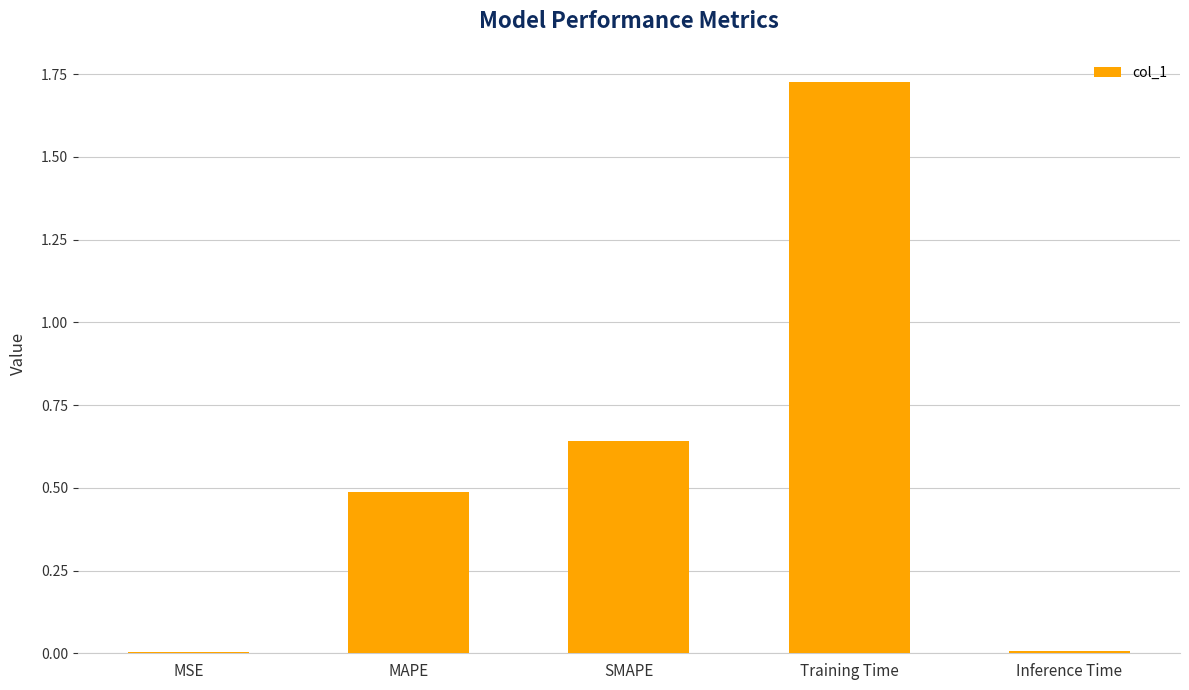

Which label corresponds to the largest value in the chart?

Training Time